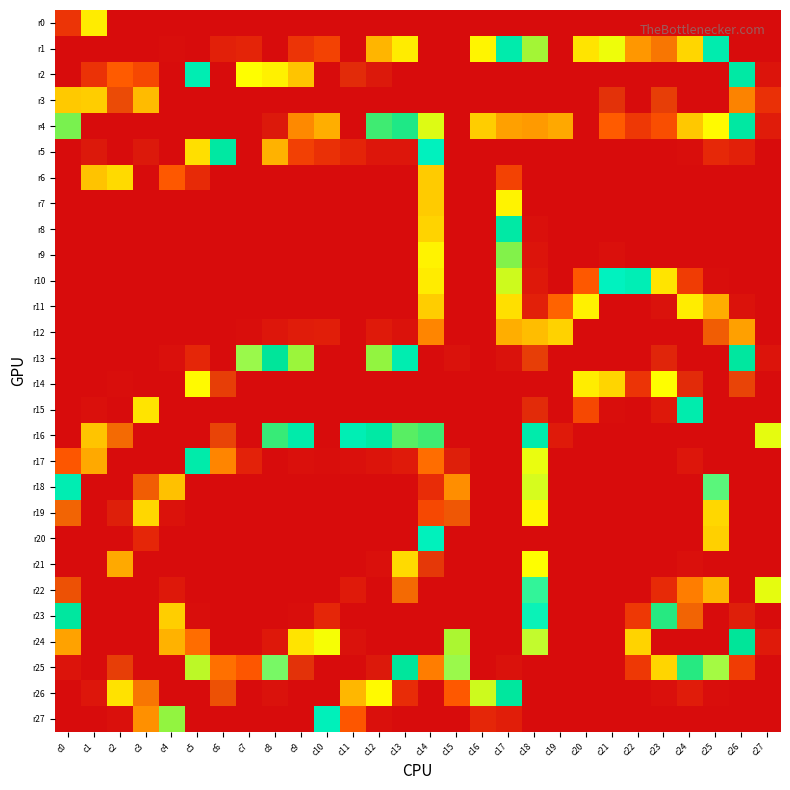

Which series has the largest range (max minus min)?

r2